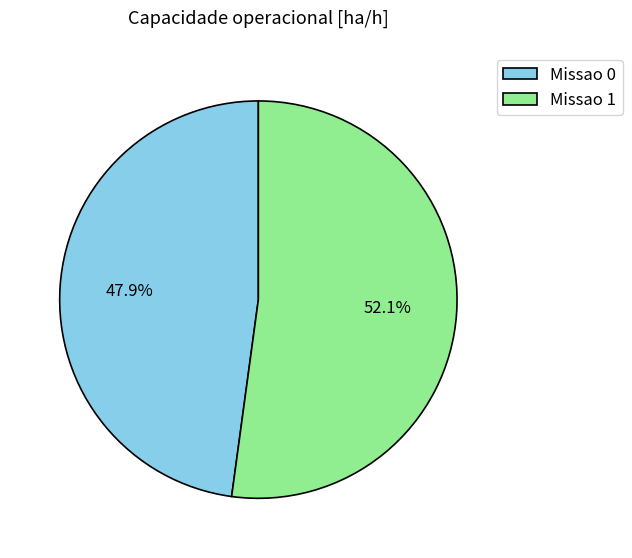

Which slice is the largest?

Missao 1